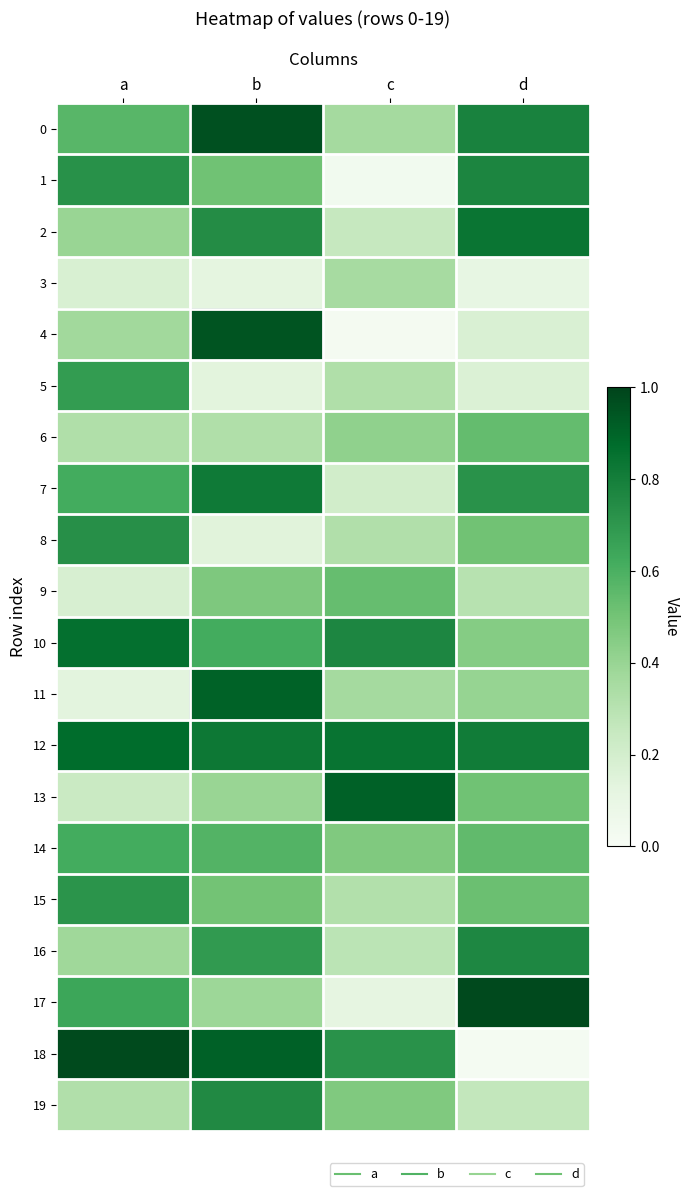

At which category is the sum across all series the highest?

b